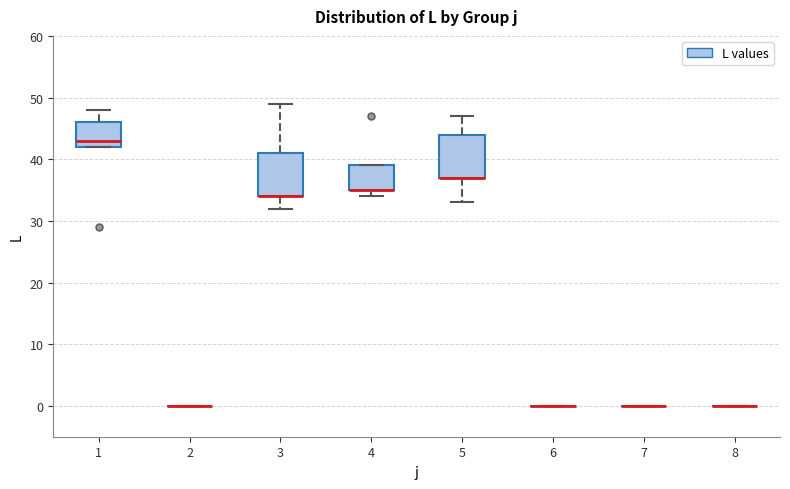

Reading left to right, read every box against the y-axis: the position of its median line, the range the box covers, and the ends of its whiskers. The values are not printed on the chart, so give them approximately, as read against the axis.

1: median 43, box 42 to 46, whiskers 42 to 48
2: box collapsed to a line at 0, whiskers 0 to 0
3: median 34 (drawn on the box's lower edge), box 34 to 41, whiskers 32 to 49
4: median 35 (drawn on the box's lower edge), box 35 to 39, whiskers 34 to 39
5: median 37 (drawn on the box's lower edge), box 37 to 44, whiskers 33 to 47
6: box collapsed to a line at 0, whiskers 0 to 0
7: box collapsed to a line at 0, whiskers 0 to 0
8: box collapsed to a line at 0, whiskers 0 to 0